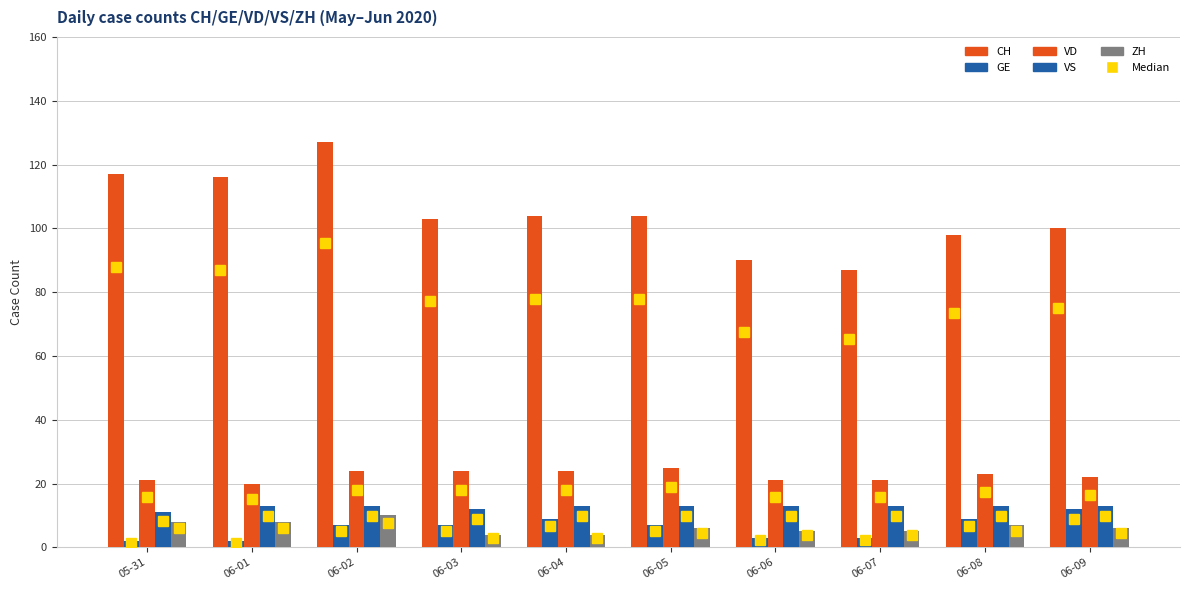

What is the difference between the maximum and second lowest values in the CH series?

37